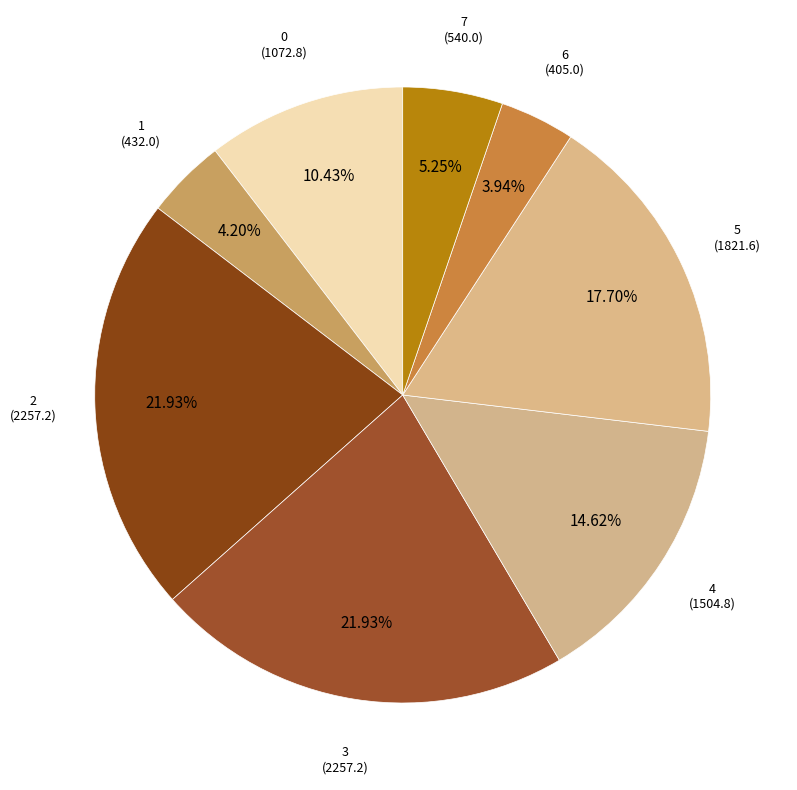

To the nearest percent, what percentage of the pie is 1?

4%